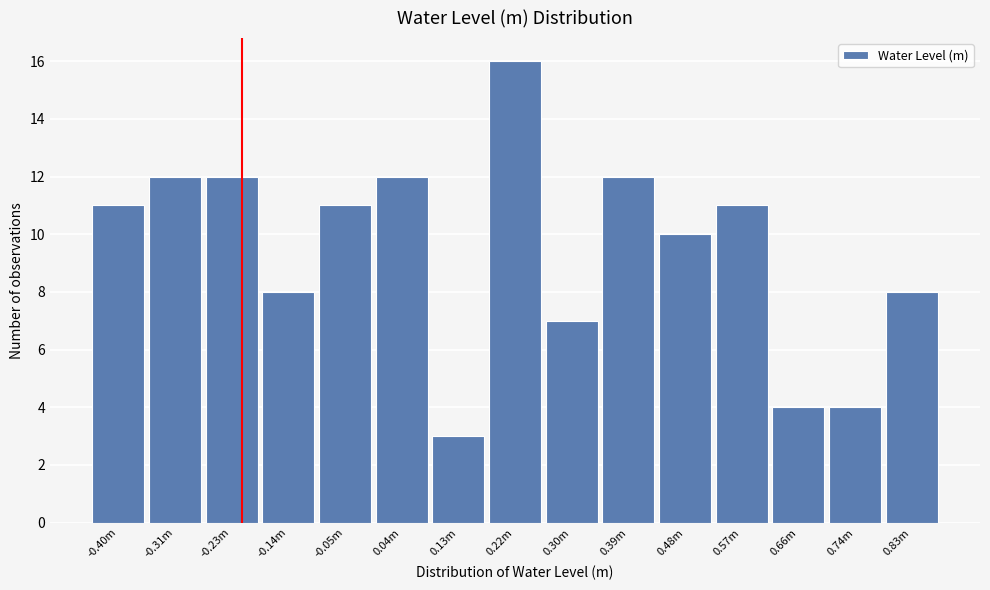

Reading right to left, what are all the values shown in this chart?

0.83m=8	0.74m=4	0.66m=4	0.57m=11	0.48m=10	0.39m=12	0.30m=7	0.22m=16	0.13m=3	0.04m=12	-0.05m=11	-0.14m=8	-0.23m=12	-0.31m=12	-0.40m=11